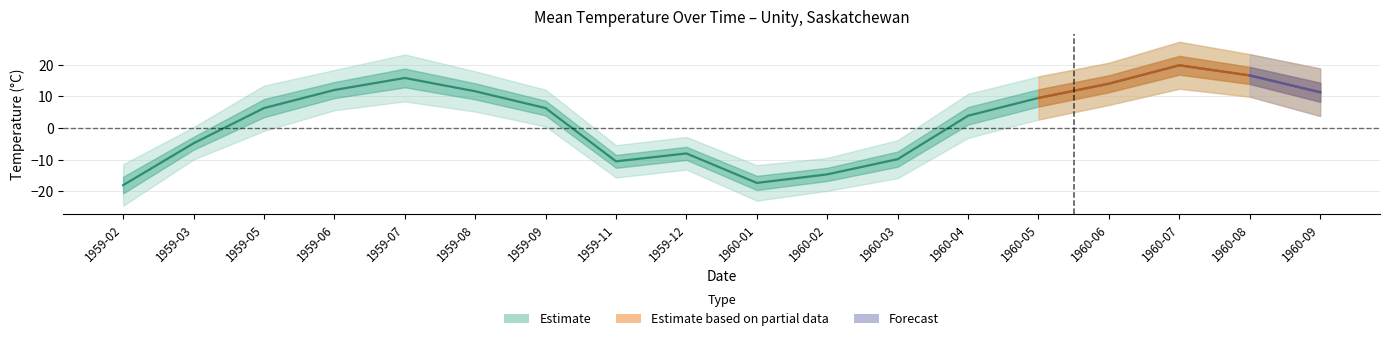

How many lines are shown in the chart?

3